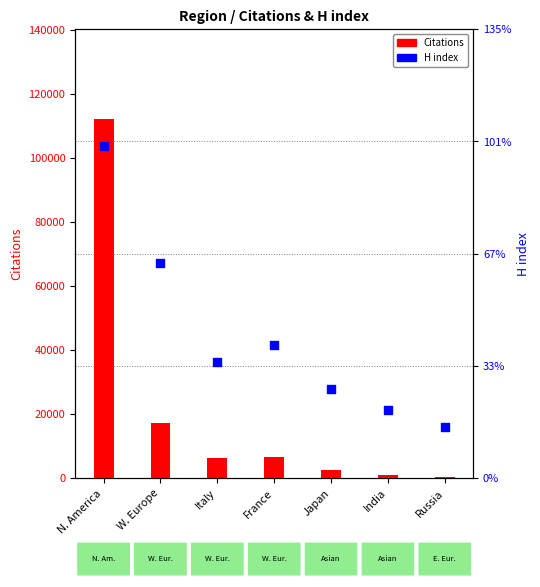

Is the value of H index at India greater than the value of Citations at France?

No